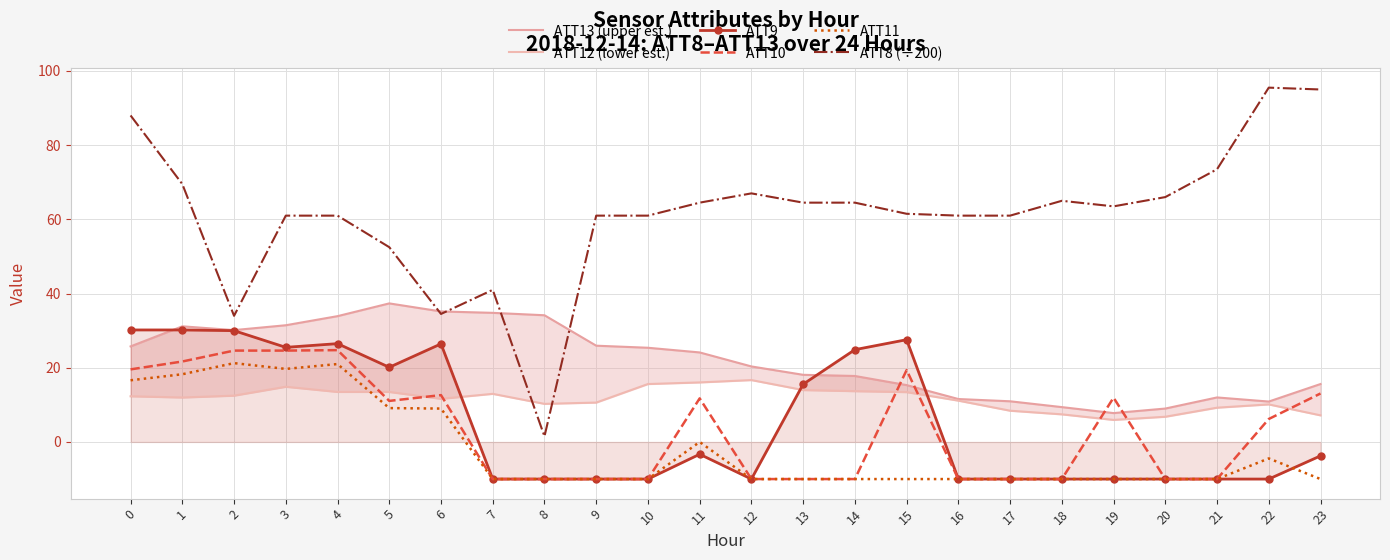

Reading right to left, list all the values displayed in this chart.

ATT13 (upper est.): 23=15.6	22=10.9	21=12.0	20=9.0	19=7.8	18=9.4	17=11.0	16=11.6	15=15.3	14=17.8	13=18.1	12=20.4	11=24.1	10=25.4	9=25.9	8=34.2	7=34.8	6=35.2	5=37.3	4=33.9	3=31.5	2=30.1	1=31.2	0=25.8
ATT12 (lower est.): 23=7.2	22=10.1	21=9.2	20=6.8	19=5.9	18=7.4	17=8.4	16=11.1	15=13.4	14=13.7	13=14.0	12=16.7	11=16.0	10=15.6	9=10.6	8=10.3	7=13.0	6=11.6	5=13.5	4=13.5	3=14.9	2=12.5	1=12.0	0=12.3
ATT9: 23=-3.8	22=-10.0	21=-10.0	20=-10.0	19=-10.0	18=-10.0	17=-10.0	16=-10.0	15=27.6	14=24.9	13=15.6	12=-10.0	11=-3.3	10=-10.0	9=-10.0	8=-10.0	7=-10.0	6=26.4	5=20.1	4=26.5	3=25.5	2=30.0	1=30.2	0=30.2
ATT10: 23=13.1	22=6.2	21=-10.0	20=-10.0	19=11.9	18=-10.0	17=-10.0	16=-10.0	15=19.4	14=-10.0	13=-10.0	12=-10.0	11=11.8	10=-10.0	9=-10.0	8=-10.0	7=-10.0	6=12.6	5=11.1	4=24.8	3=24.6	2=24.6	1=21.7	0=19.6
ATT11: 23=-10.0	22=-4.4	21=-10.0	20=-10.0	19=-10.0	18=-10.0	17=-10.0	16=-10.0	15=-10.0	14=-10.0	13=-10.0	12=-10.0	11=0.0	10=-10.0	9=-10.0	8=-10.0	7=-10.0	6=9.0	5=9.1	4=21.0	3=19.7	2=21.2	1=18.2	0=16.6
ATT8 (÷200): 23=95.0	22=95.5	21=73.5	20=66.0	19=63.5	18=65.0	17=61.0	16=61.0	15=61.5	14=64.5	13=64.5	12=67.0	11=64.5	10=61.0	9=61.0	8=1.5	7=41.0	6=34.5	5=52.5	4=61.0	3=61.0	2=34.0	1=69.5	0=88.0